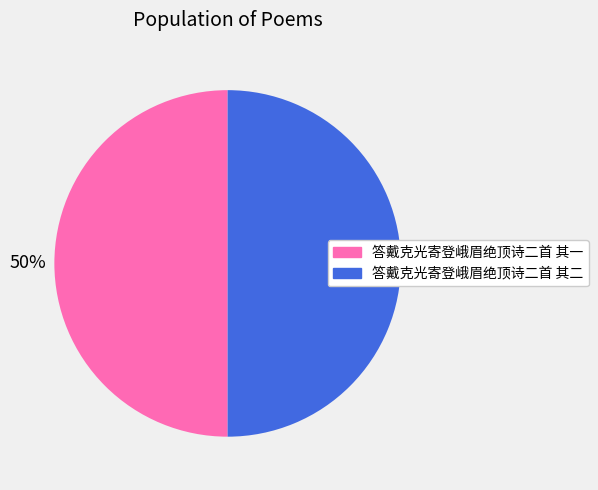

Approximately how many times larger is the value at 答戴克光寄登峨眉绝顶诗二首 其二 compared to 答戴克光寄登峨眉绝顶诗二首 其一?

1.0